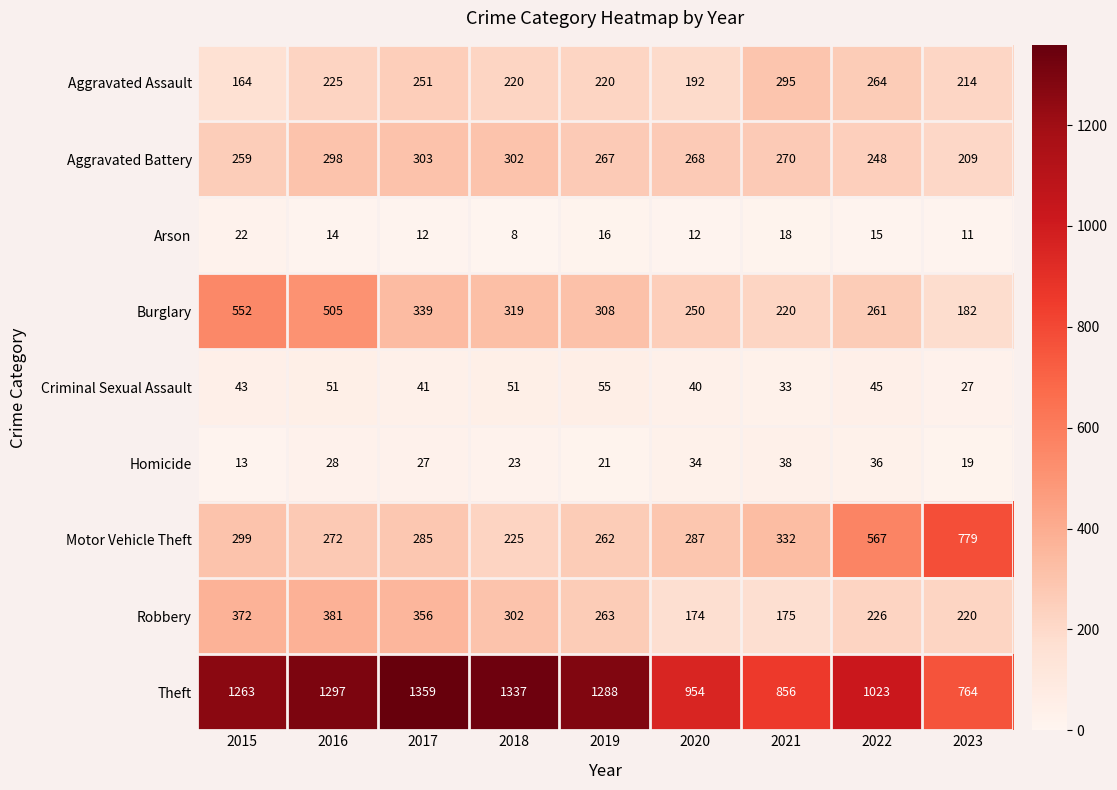

What is the sum of all Aggravated Assault values?

2045